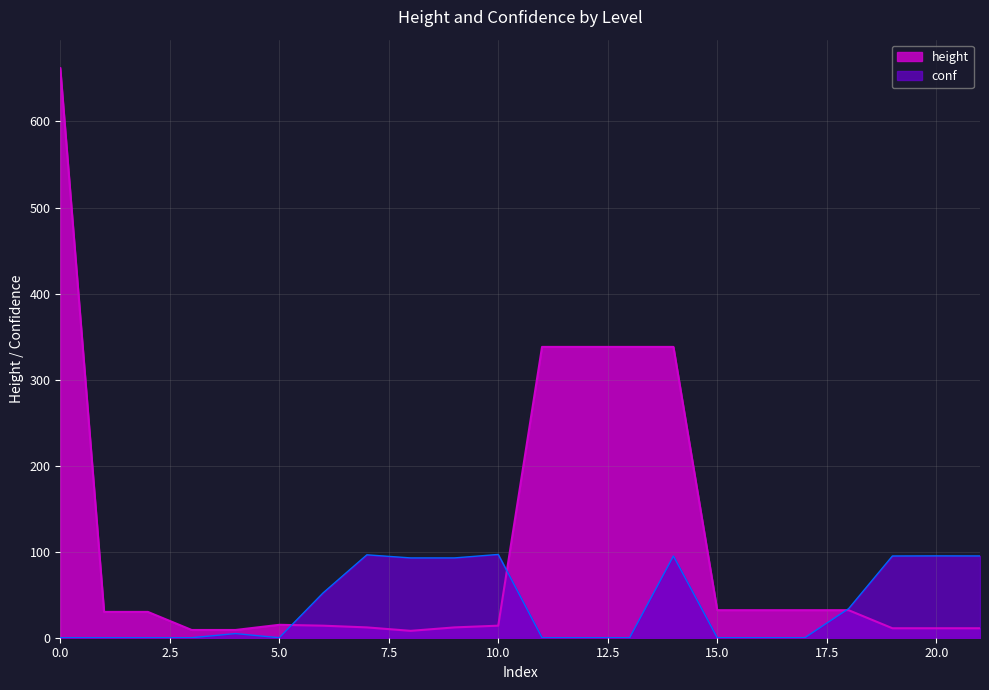

What is the sum of the conf values at 5 and 4?

95.1